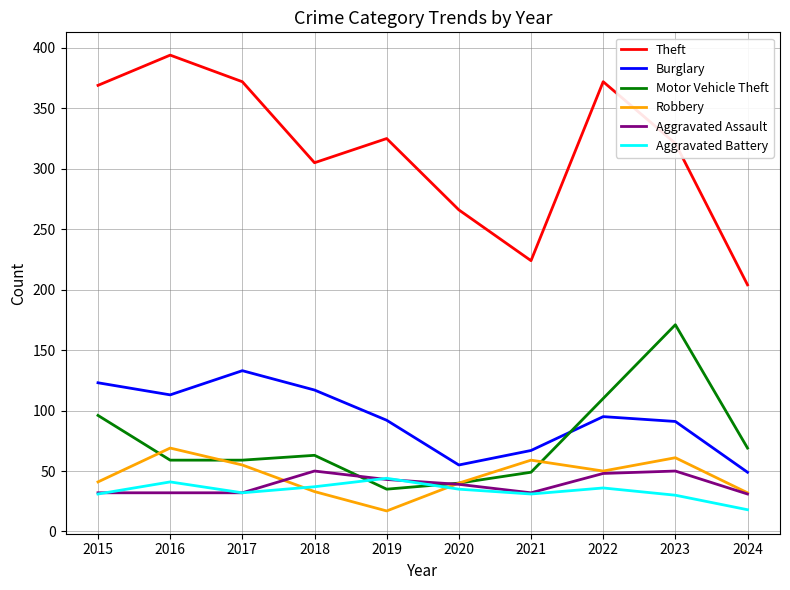

Which series has the widest spread of values?

Theft